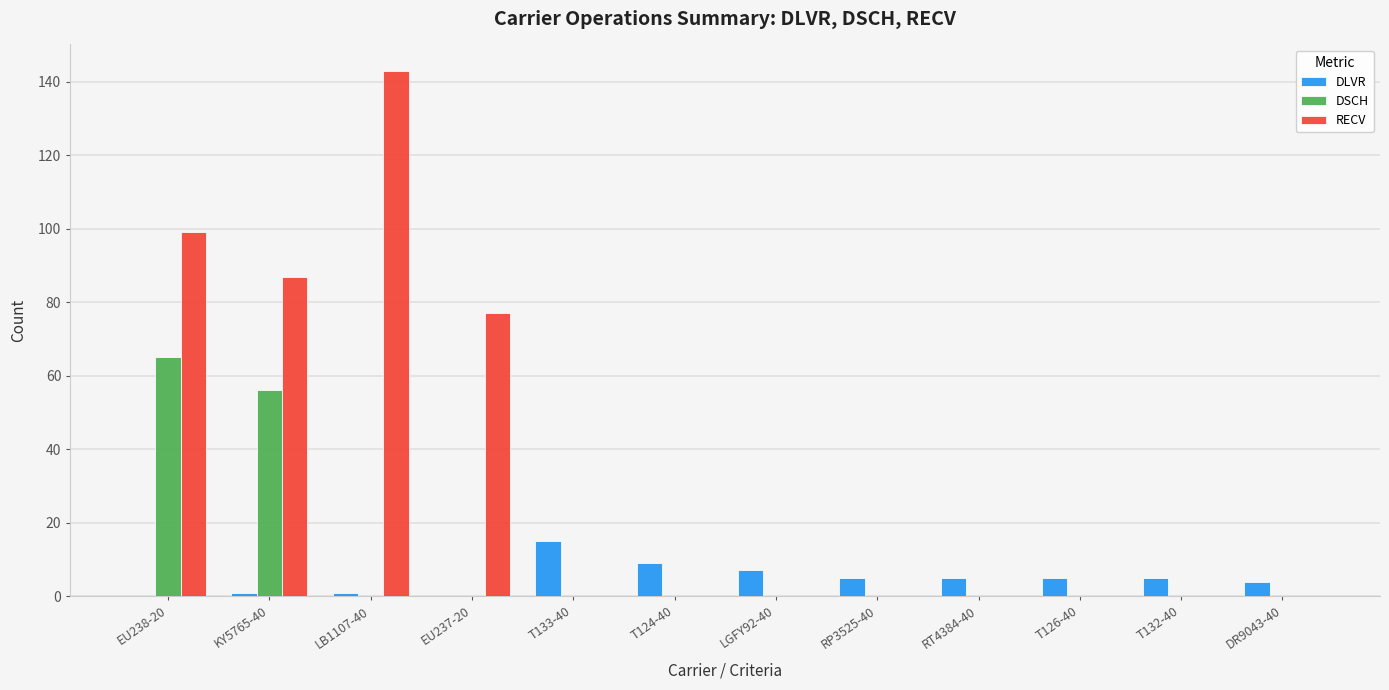

Are the bars grouped side by side (vs. stacked)?

Yes